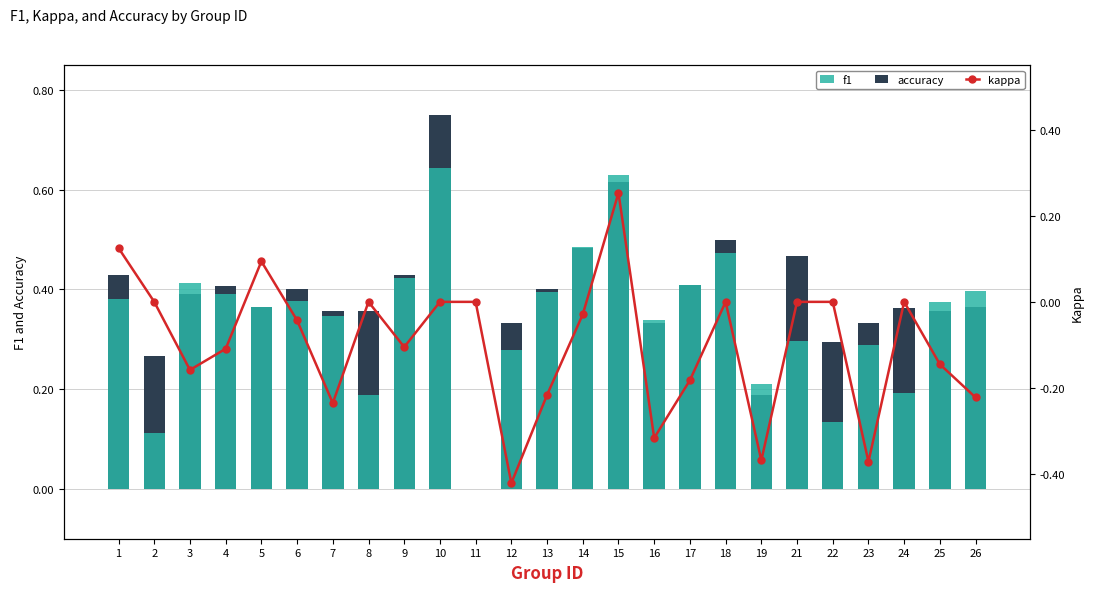

Reading right to left, transcribe all the data shown in this chart.

accuracy: 26=0.4	25=0.4	24=0.4	23=0.3	22=0.3	21=0.5	19=0.2	18=0.5	17=0.4	16=0.3	15=0.6	14=0.5	13=0.4	12=0.3	11=0.0	10=0.8	9=0.4	8=0.4	7=0.4	6=0.4	5=0.4	4=0.4	3=0.4	2=0.3	1=0.4
f1: 26=0.4	25=0.4	24=0.2	23=0.3	22=0.1	21=0.3	19=0.2	18=0.5	17=0.4	16=0.3	15=0.6	14=0.5	13=0.4	12=0.3	11=0.0	10=0.6	9=0.4	8=0.2	7=0.3	6=0.4	5=0.4	4=0.4	3=0.4	2=0.1	1=0.4
kappa: 26=-0.2	25=-0.1	24=0.0	23=-0.4	22=0.0	21=0.0	19=-0.4	18=0.0	17=-0.2	16=-0.3	15=0.3	14=-0.0	13=-0.2	12=-0.4	11=0.0	10=0.0	9=-0.1	8=0.0	7=-0.2	6=-0.0	5=0.1	4=-0.1	3=-0.2	2=0.0	1=0.1